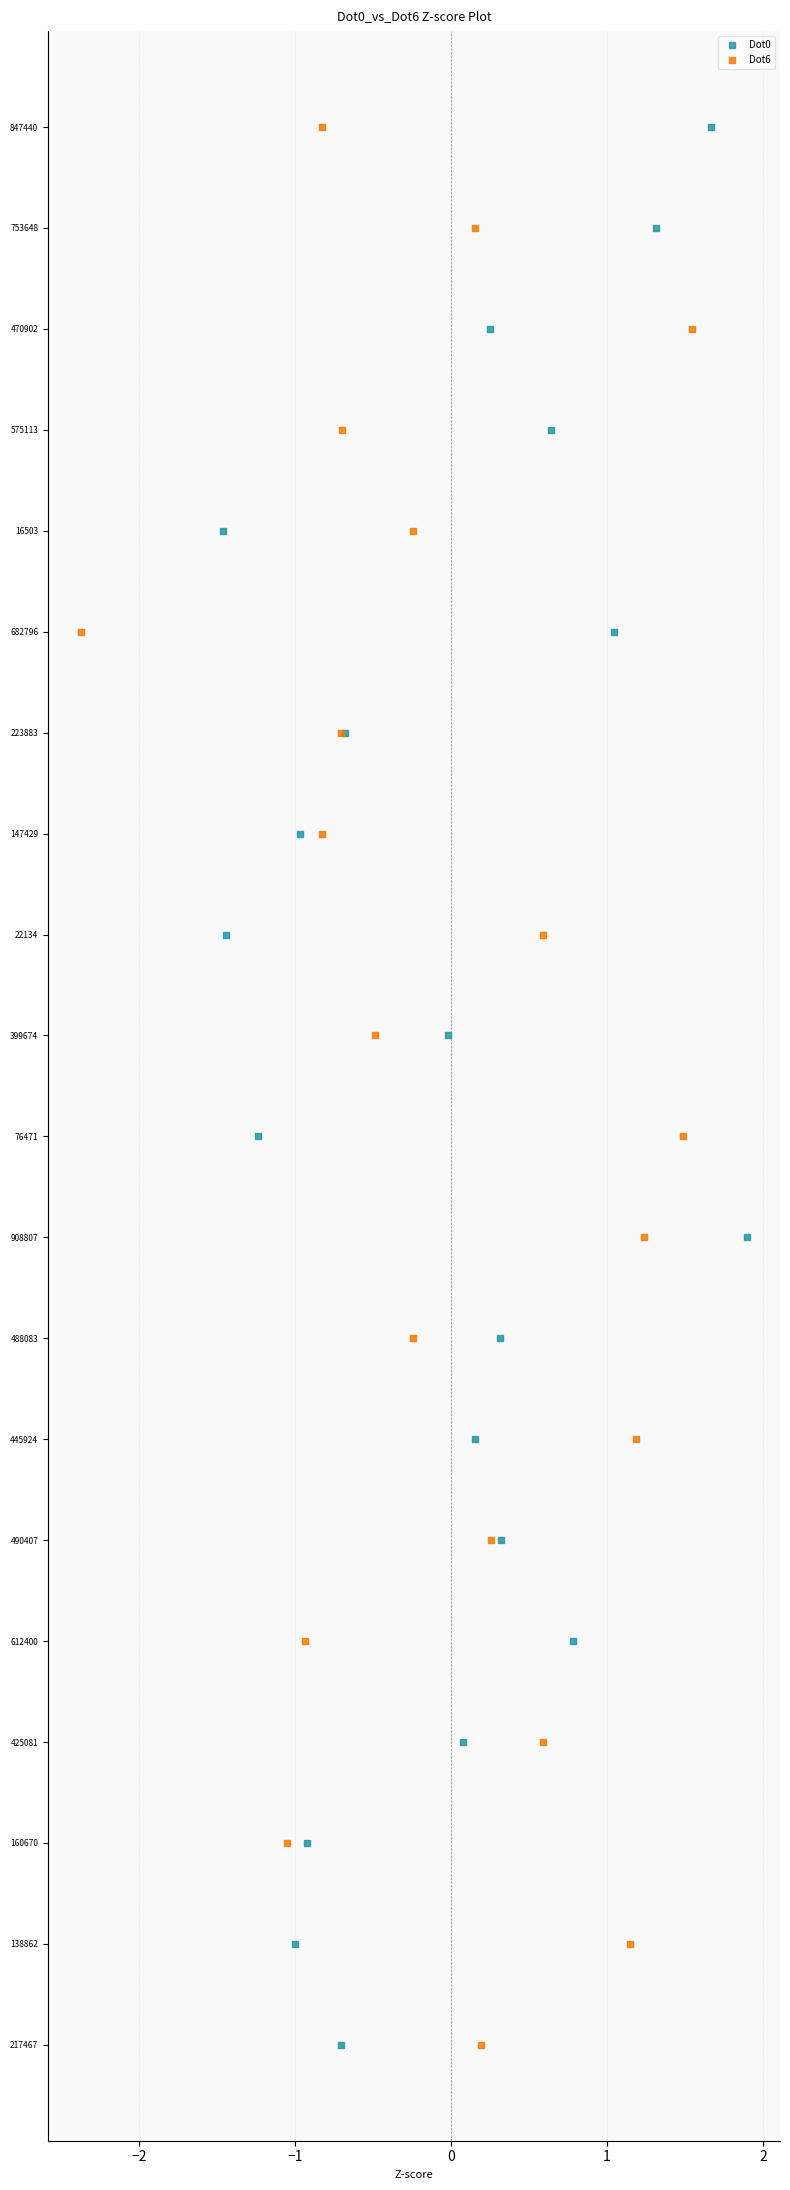

What are all the series names shown in the legend?

Dot0, Dot6